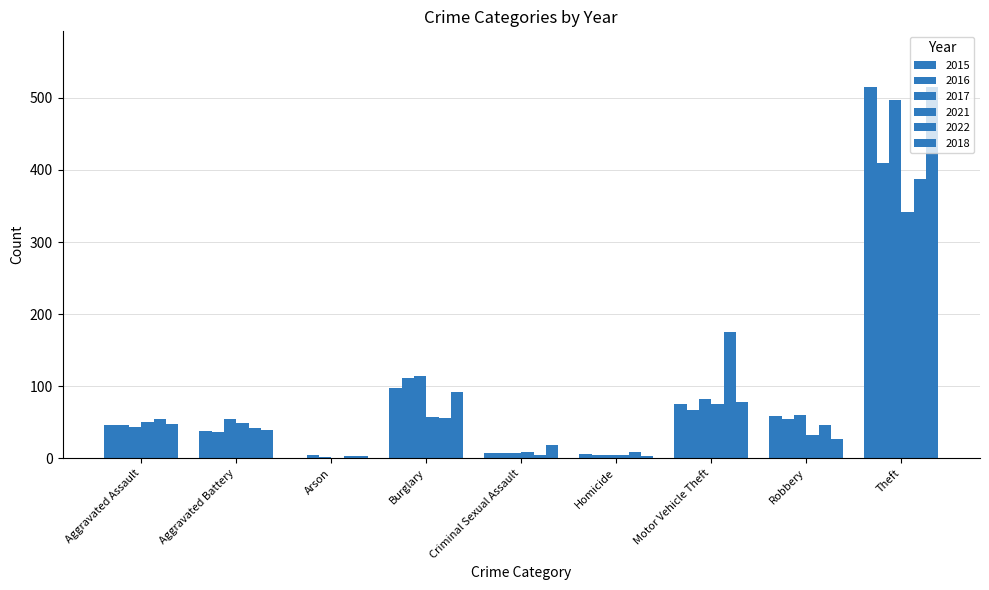

Which series has the largest range (max minus min)?

2017